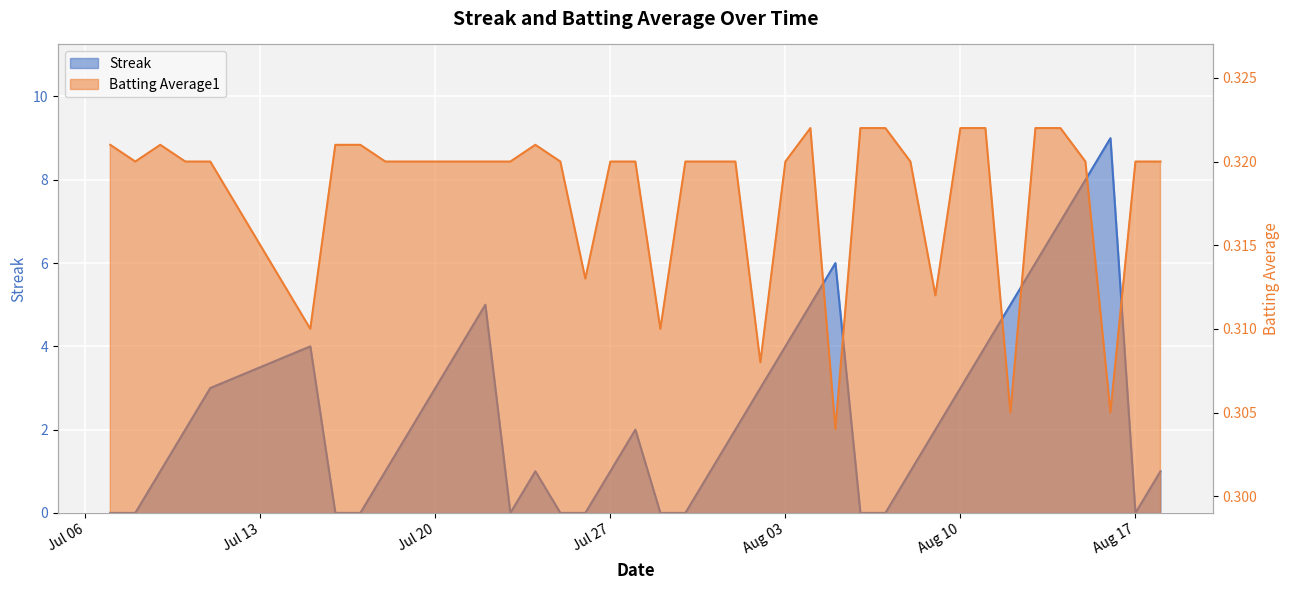

Rank the series by their average value, from highest to lowest.

Streak, Batting Average1